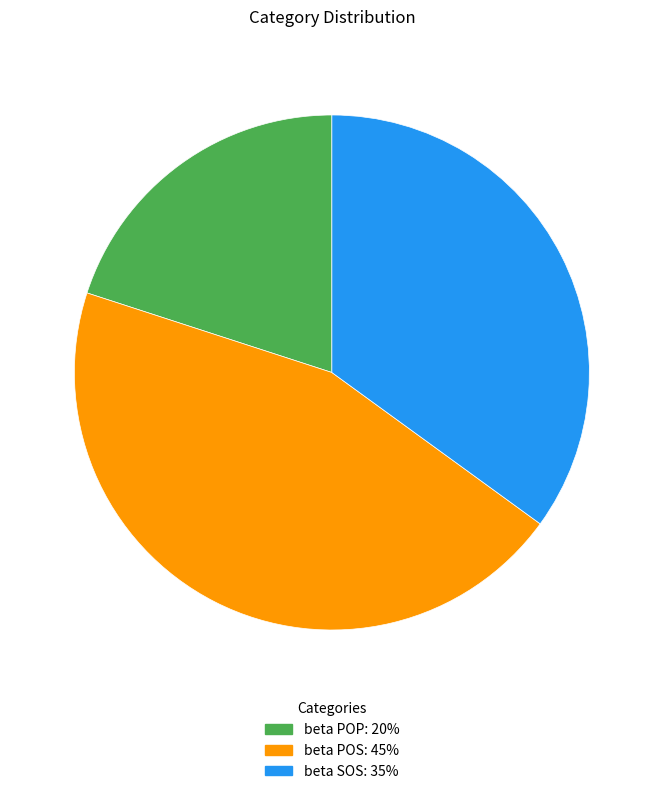

Is the sum of beta POP and beta POS greater than half?

Yes